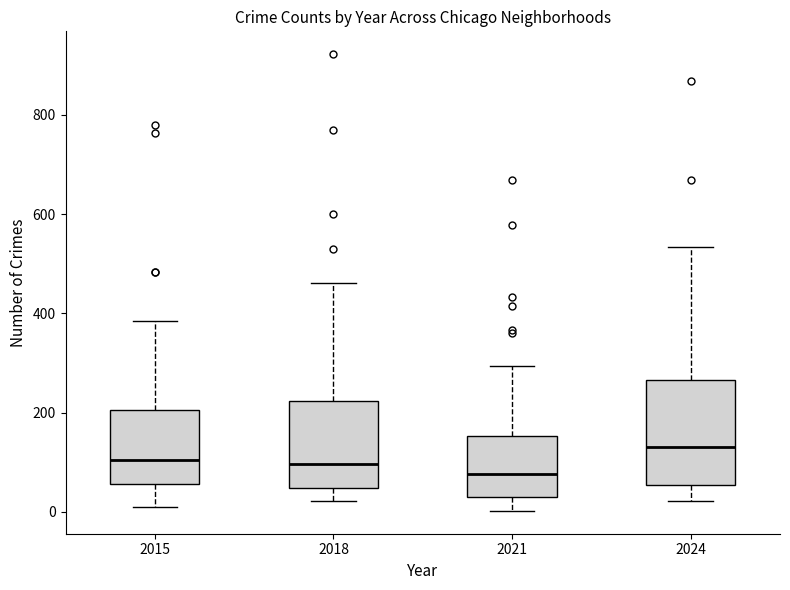

Which box has the lowest median line?

2021